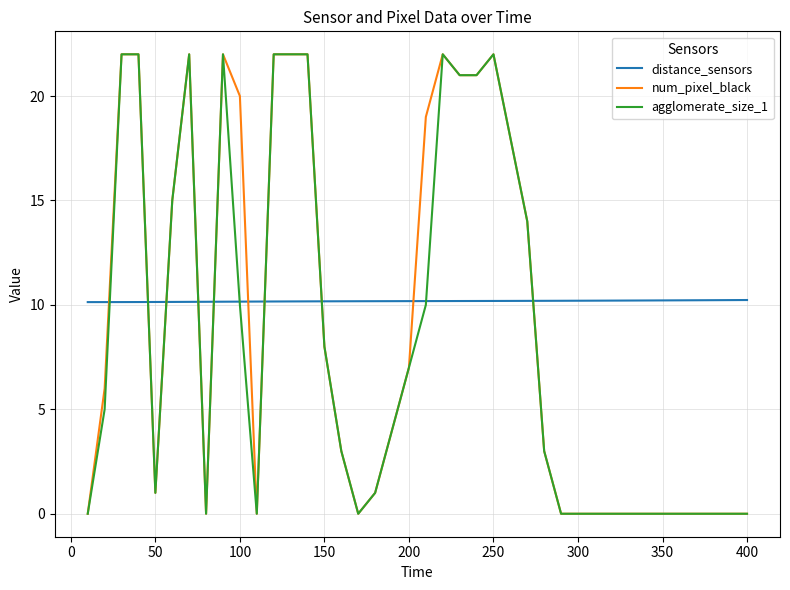

What is the maximum value for agglomerate_size_1?

22.0